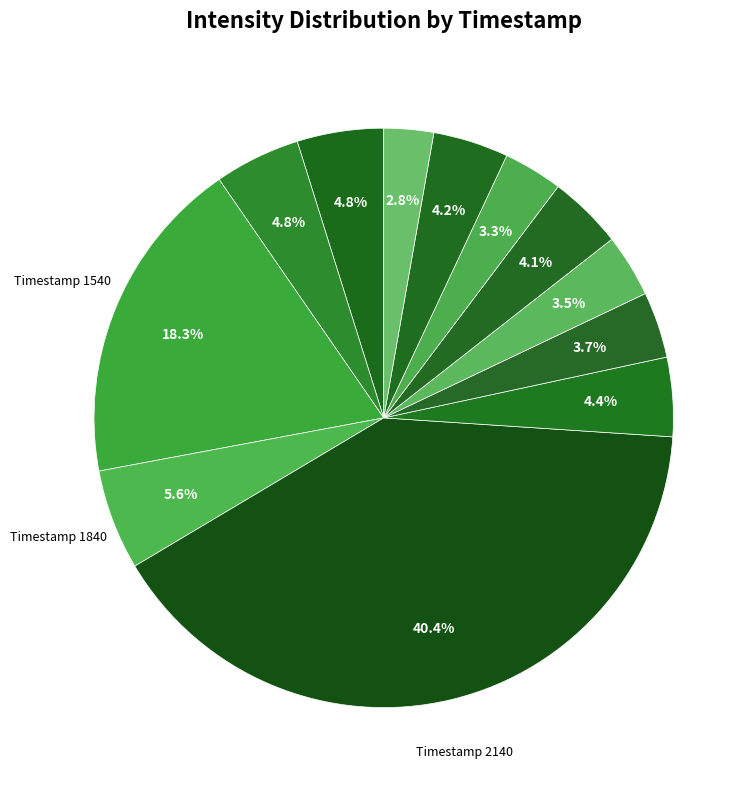

Rank the categories by value from lowest to highest.

1691114240, 1691113640, 1691113040, 1691112740, 1691113340, 1691113940, 1691112440, 1691111240, 1691110940, 1691111840, 1691111540, 1691112140